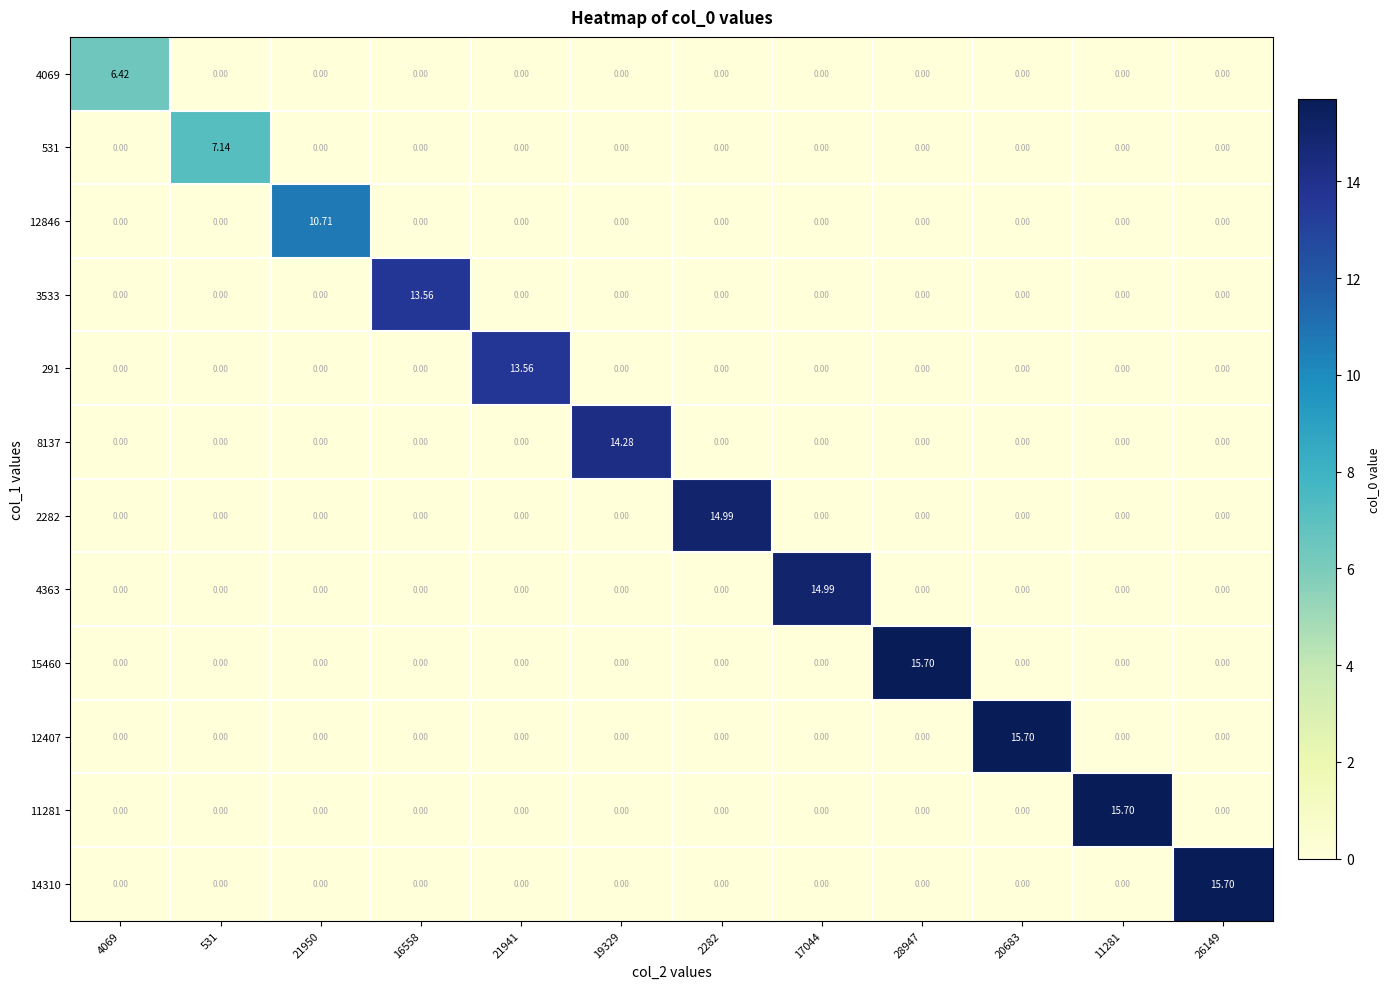

How many values in the 12407 series exceed 0?

1